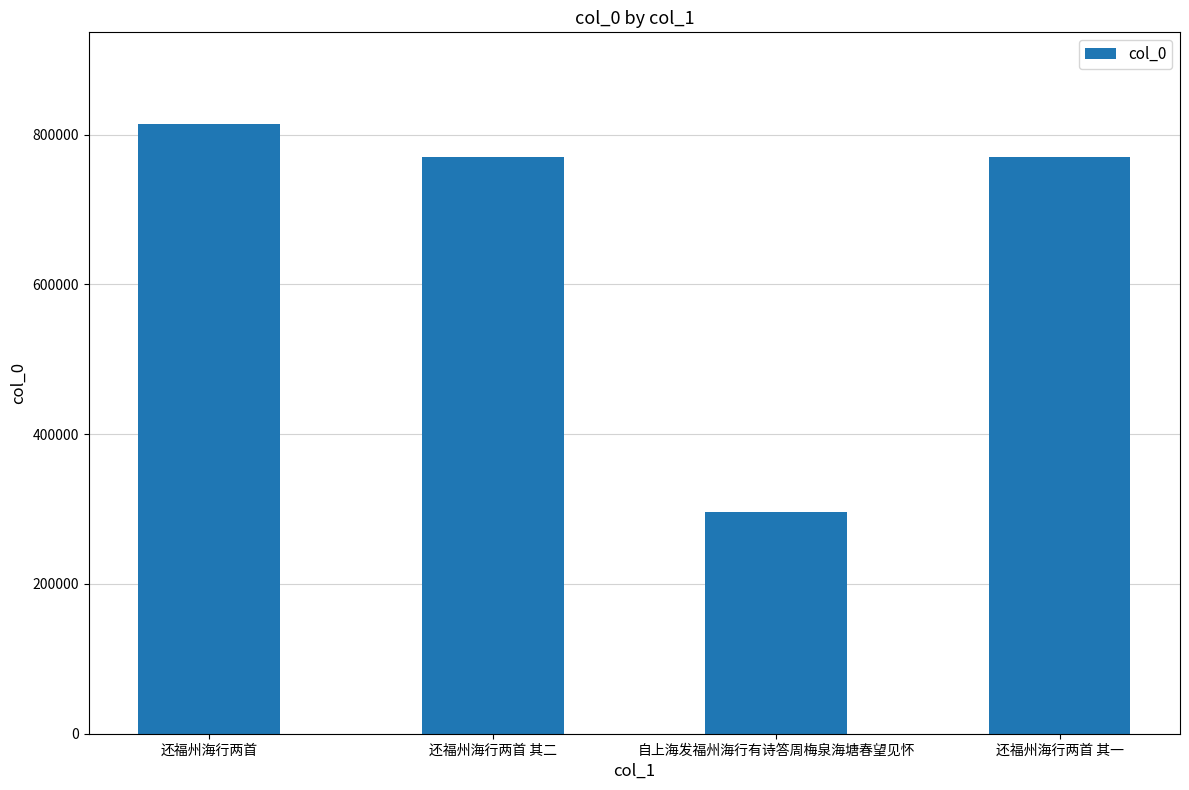

What is the change in value from 还福州海行两首 其二 to 还福州海行两首 其一?

-1